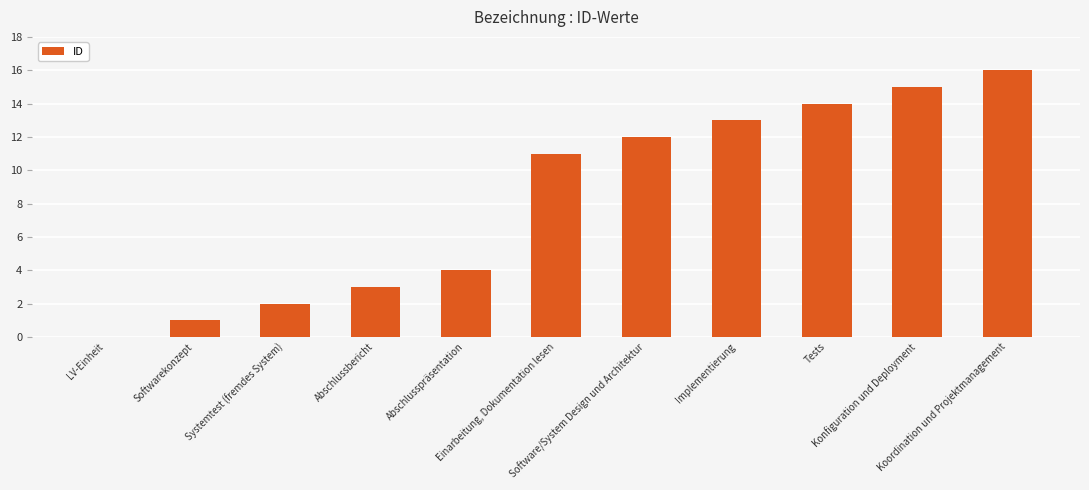

What is the greatest value displayed?

16